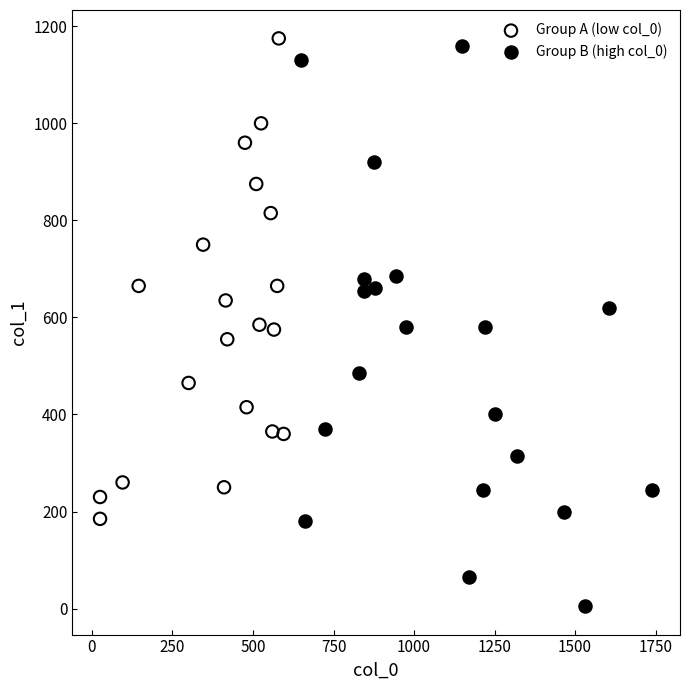

Which series reaches the minimum Y coordinate?

Group B (high col_0)